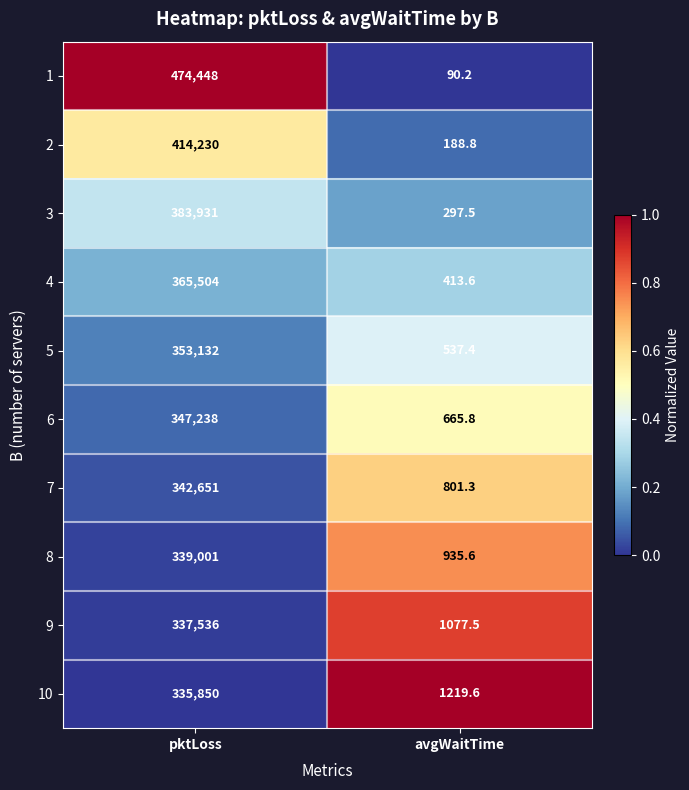

What is the total value across all series at pktLoss?

3693521.0